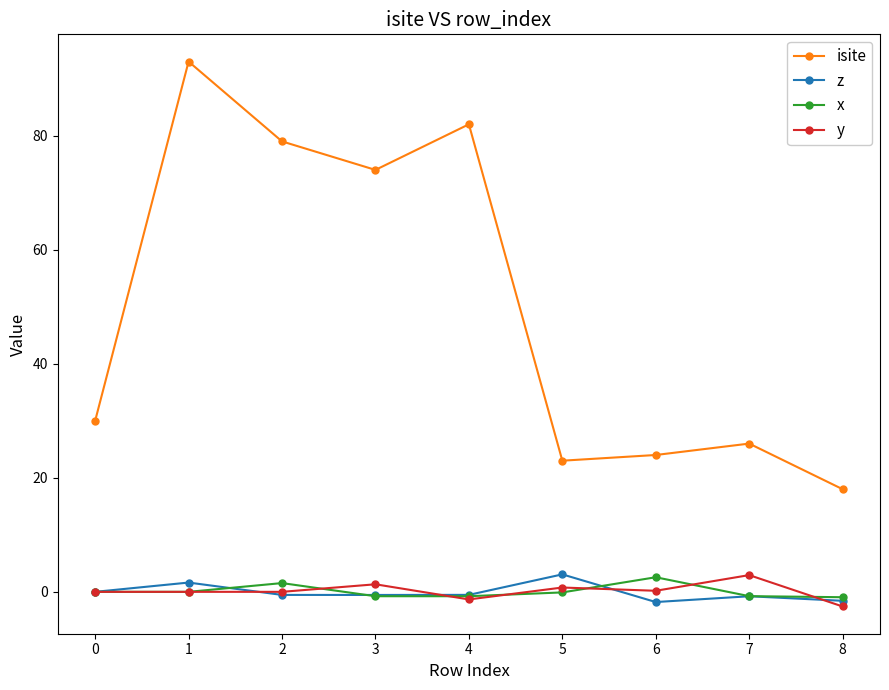

Where is the first local minimum for isite?

3